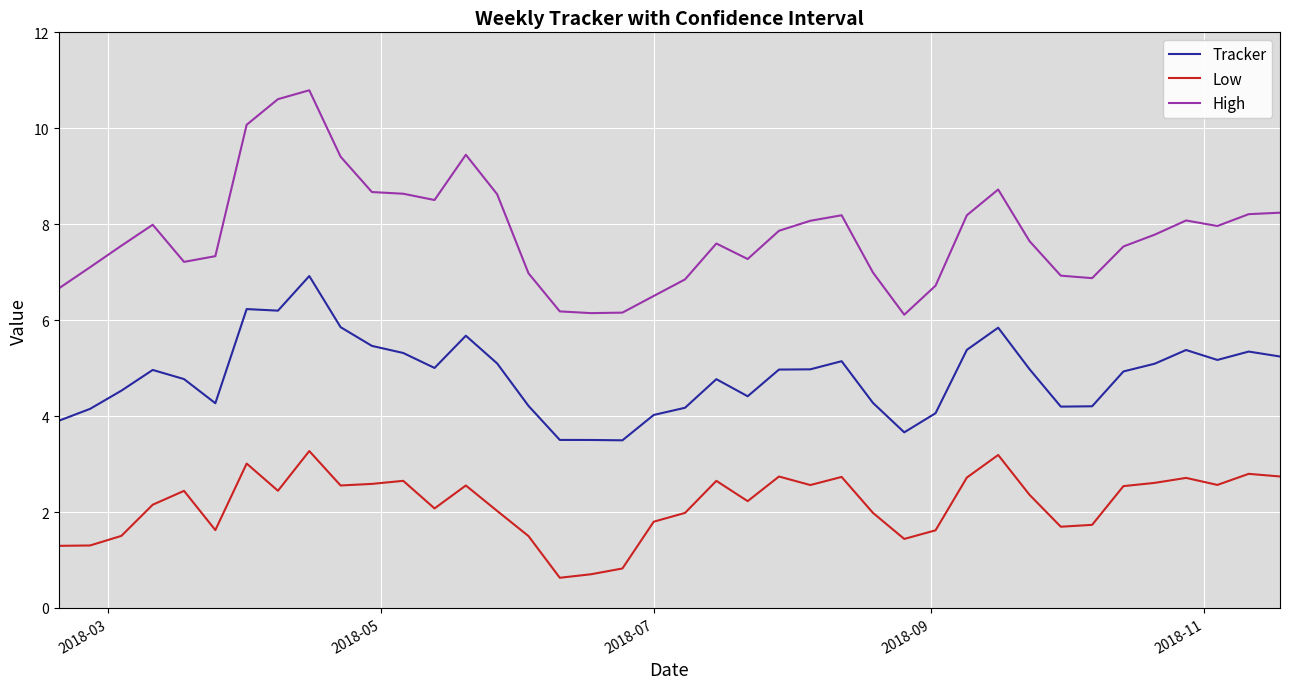

What is the difference between the maximum and minimum values in the High series?

4.7